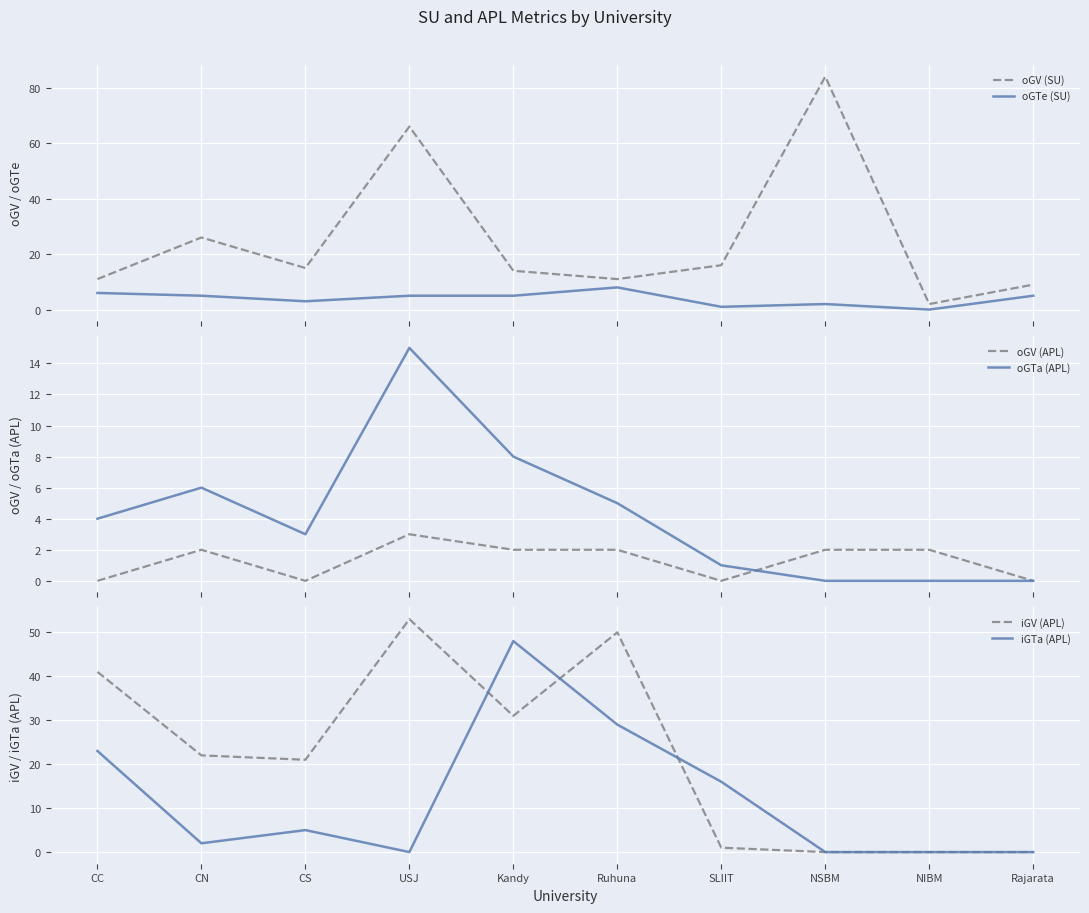

What is the greatest value displayed?

84